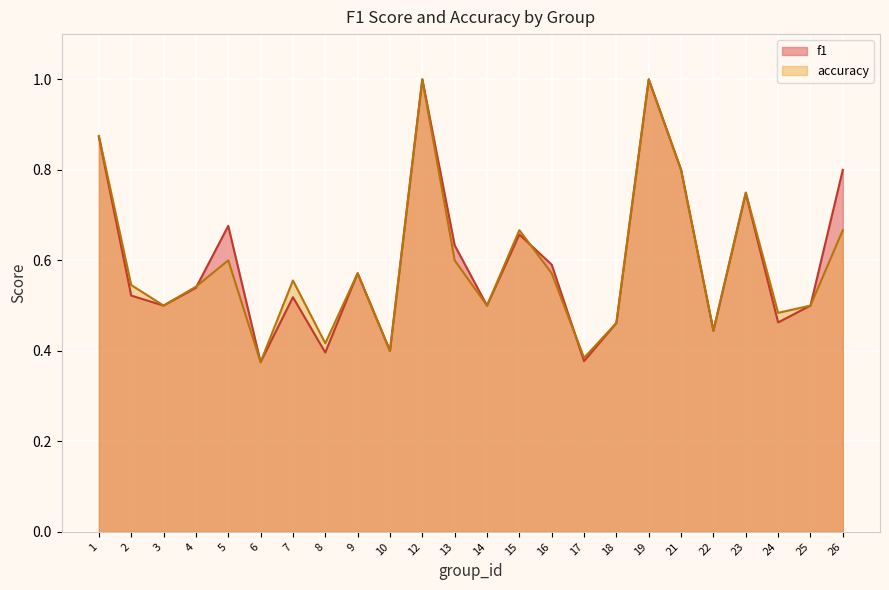

At which category is the sum across all series the highest?

12